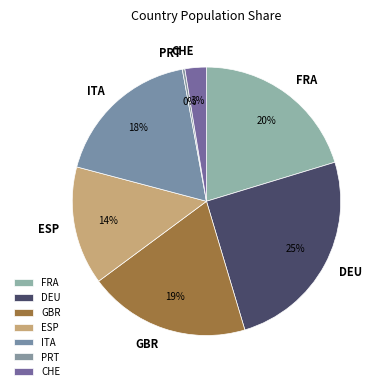

Do CHE and ITA together represent more than half of the pie?

No